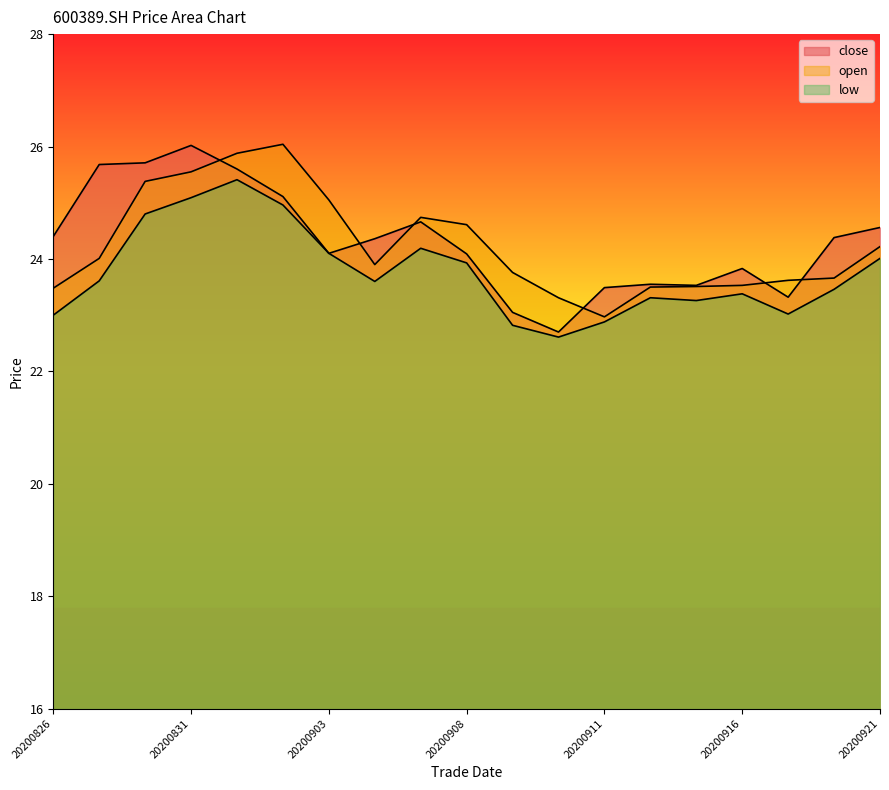

What is the average value of the low series?

23.8